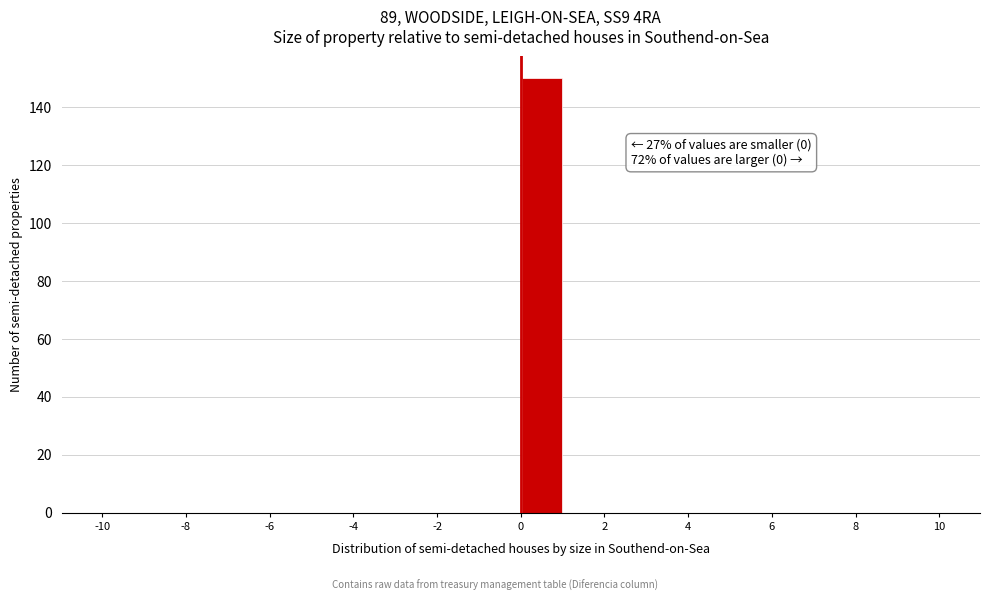

Which range on the x-axis has the tallest bar?

0 to 1